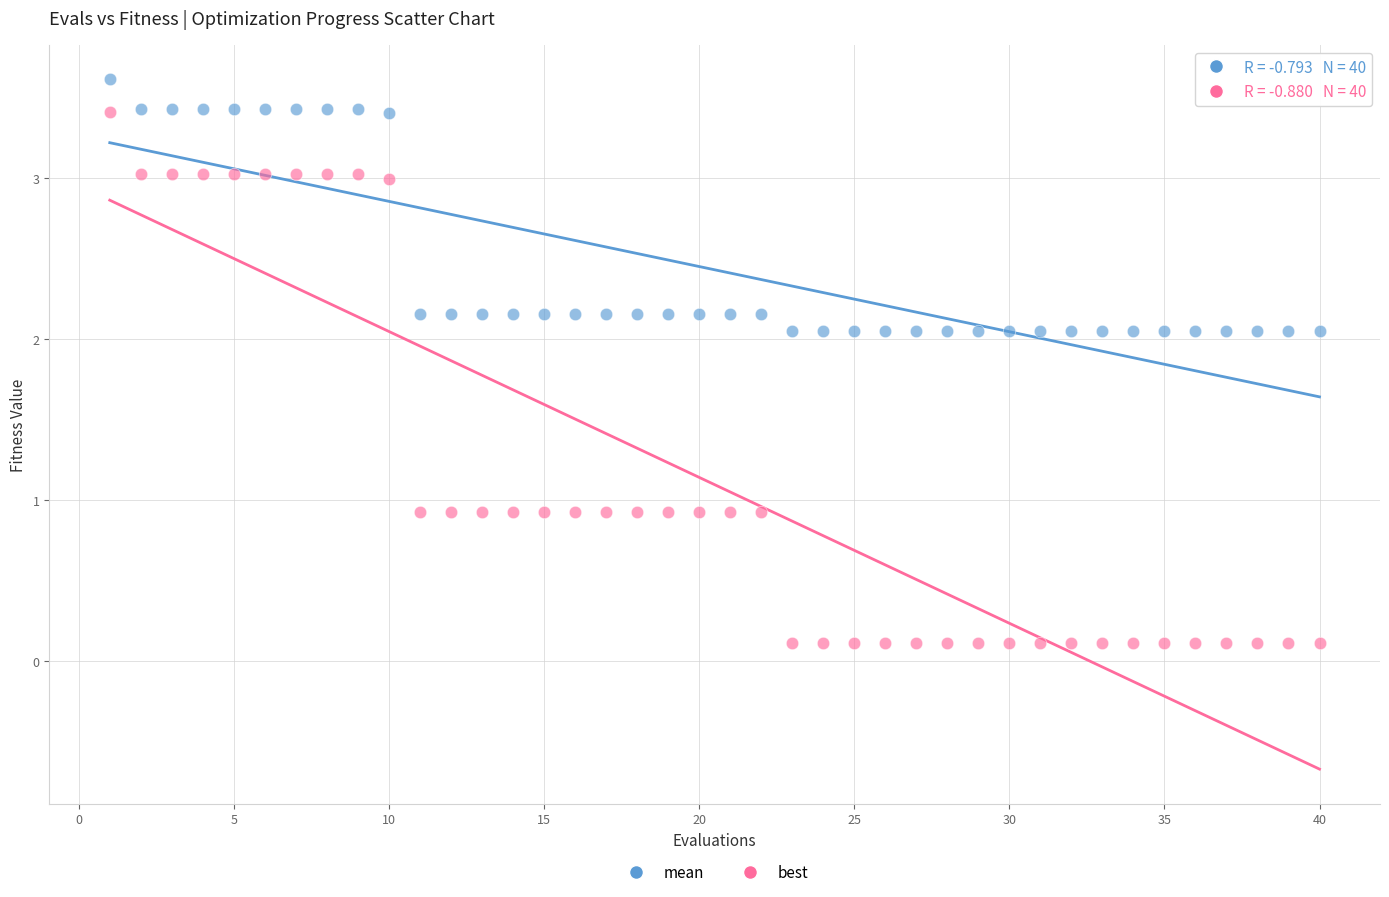

Which series reaches the minimum Y coordinate?

best